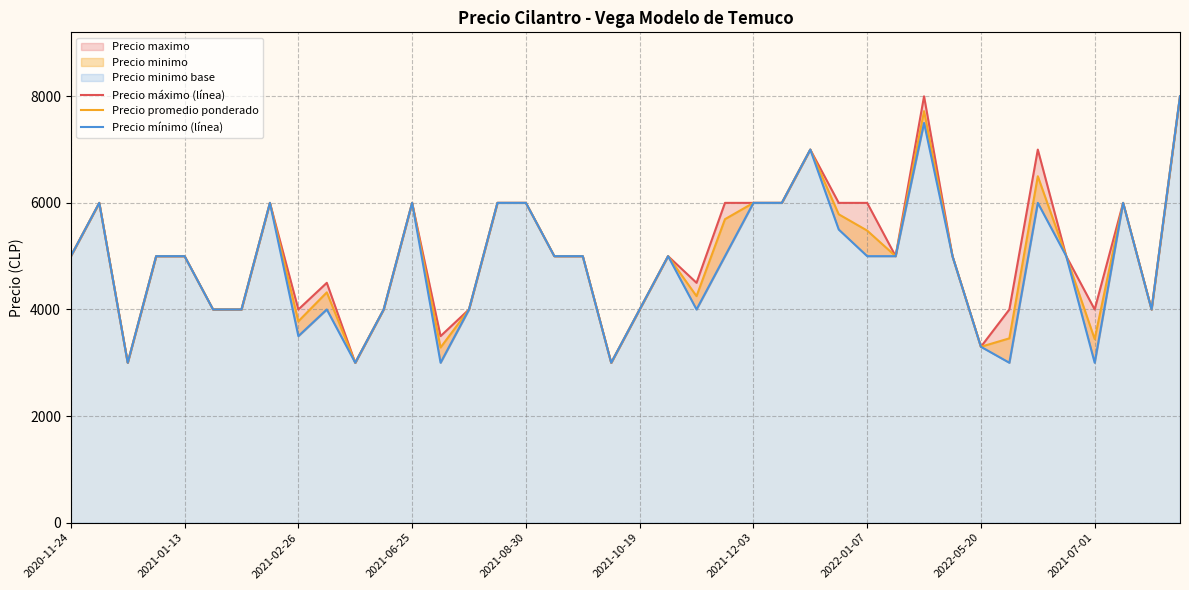

How many Precio mínimo (línea) values are between 4000 and 6000?

29